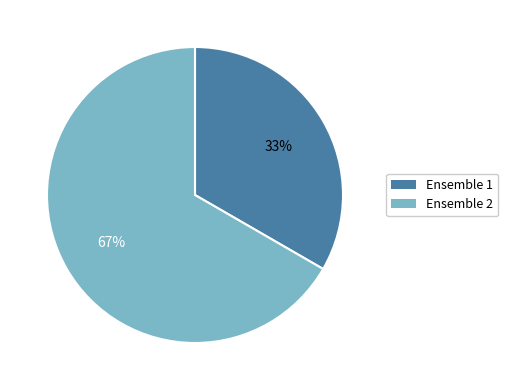

To the nearest percent, what is the average slice percentage?

50%